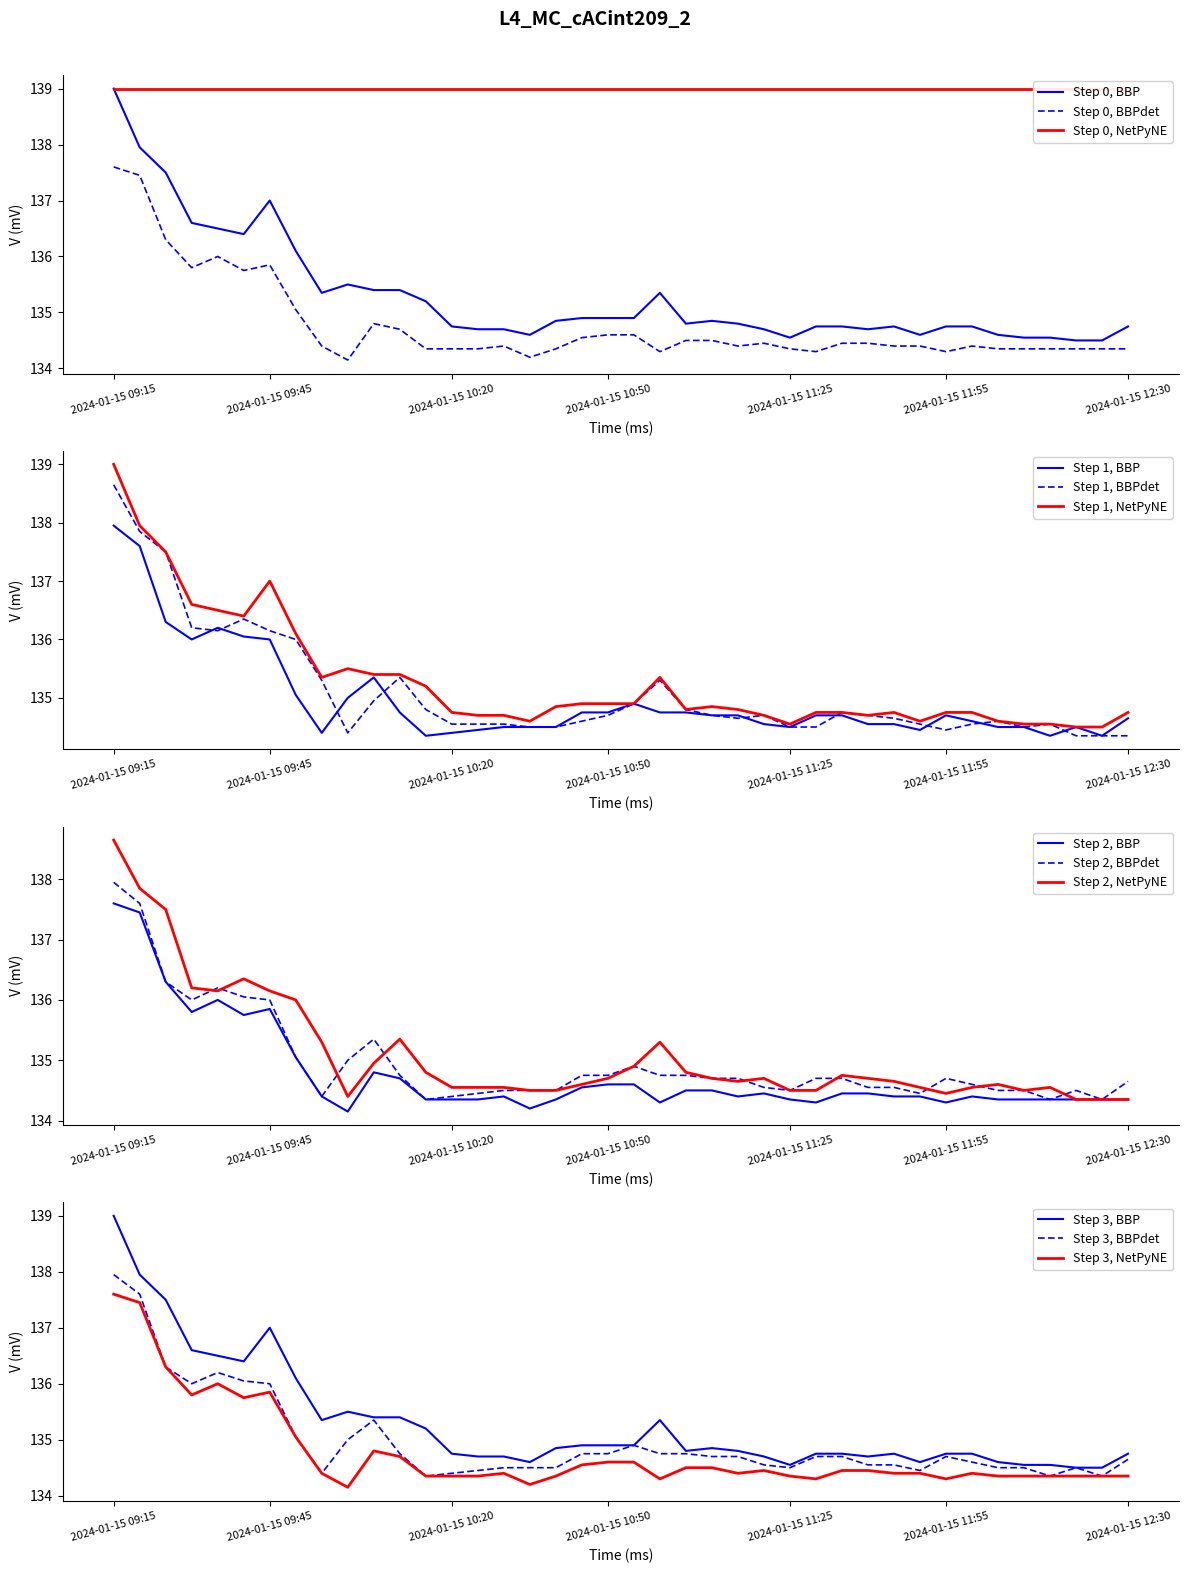

Is it true that Open equals 210.4 at 2024-01-15 11:45?

False